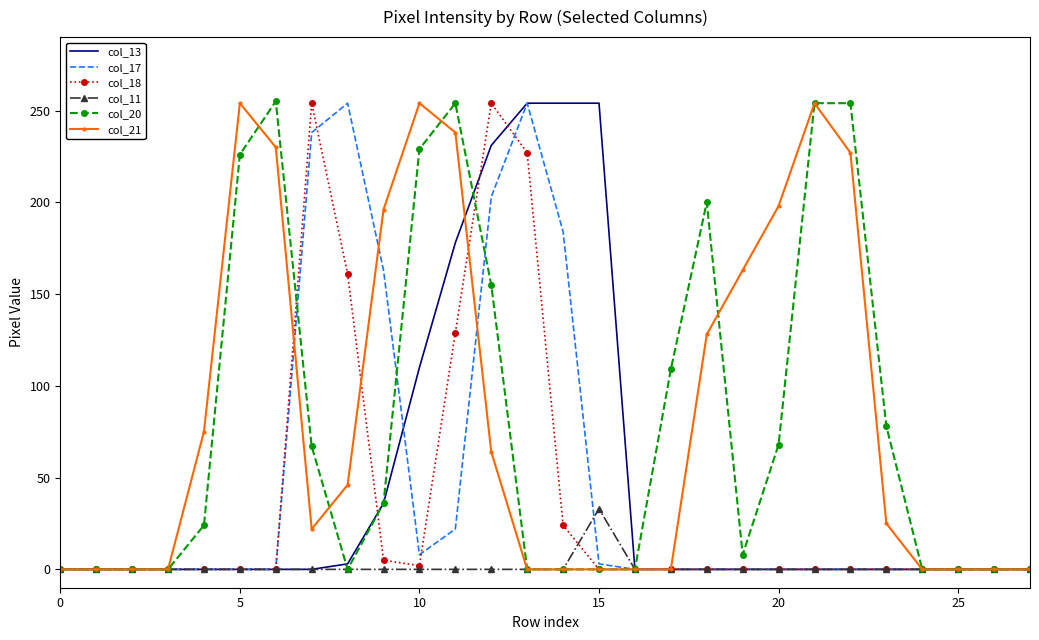

What is the maximum value for col_17?

254